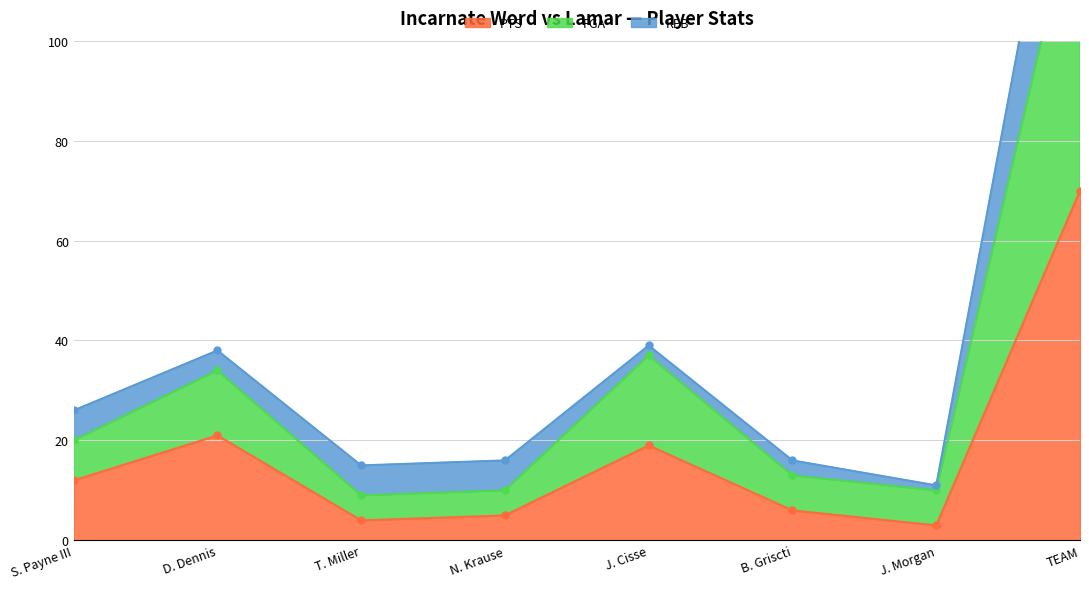

At which label is PTS closest to 36?

D. Dennis